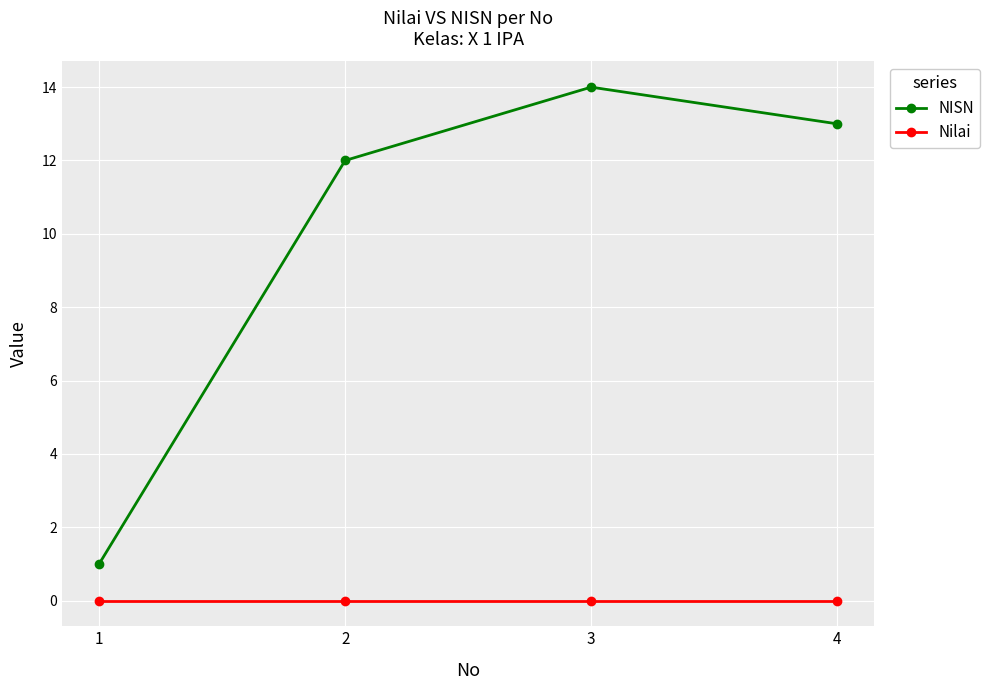

Rank the series by their maximum value, from highest to lowest.

NISN, Nilai